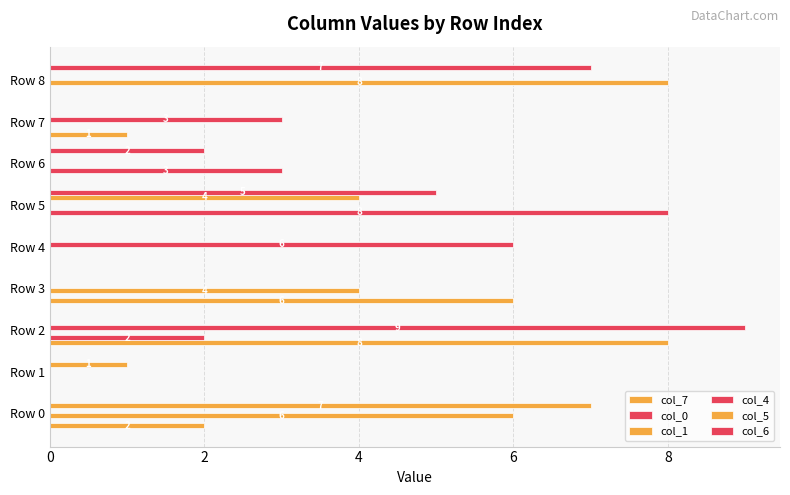

How many series are shown in this chart?

6